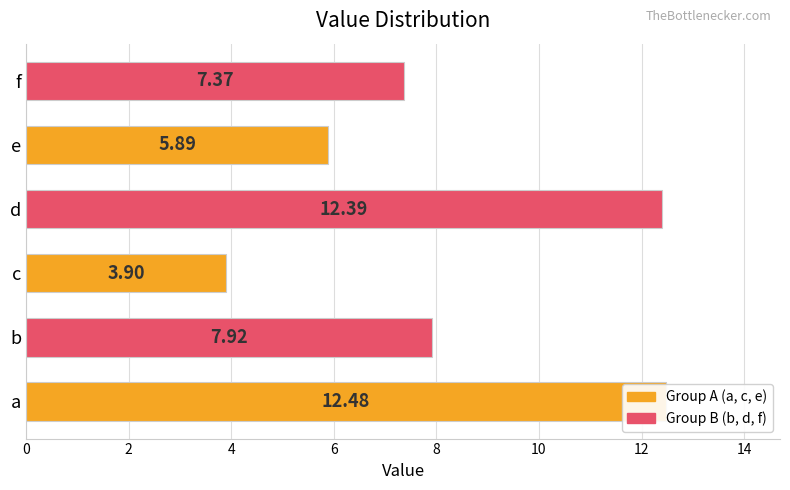

What is the ratio of the value at d to the value at c?

3.2